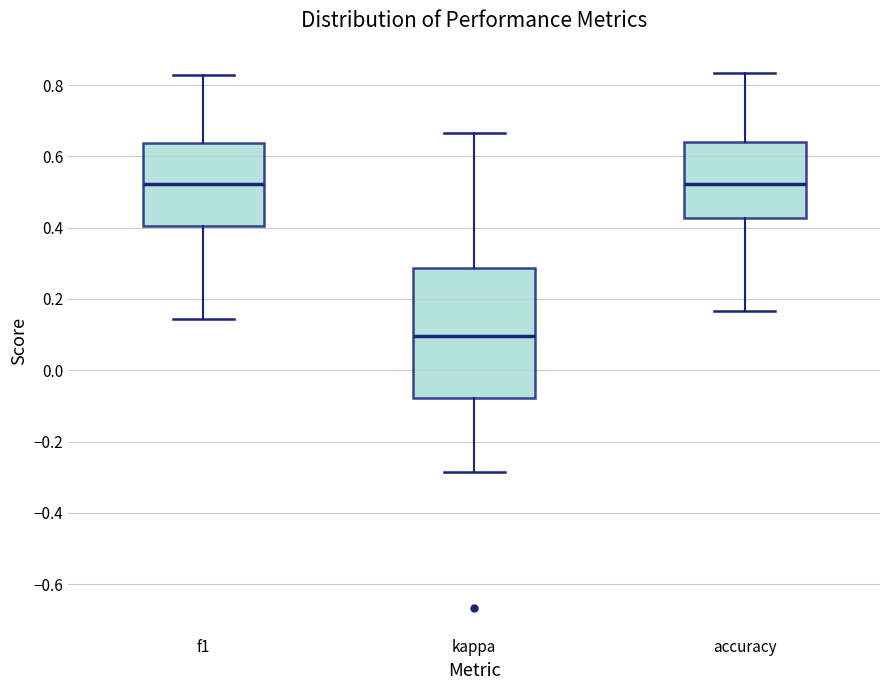

Which box is the tallest, from its lower edge to its upper edge?

kappa